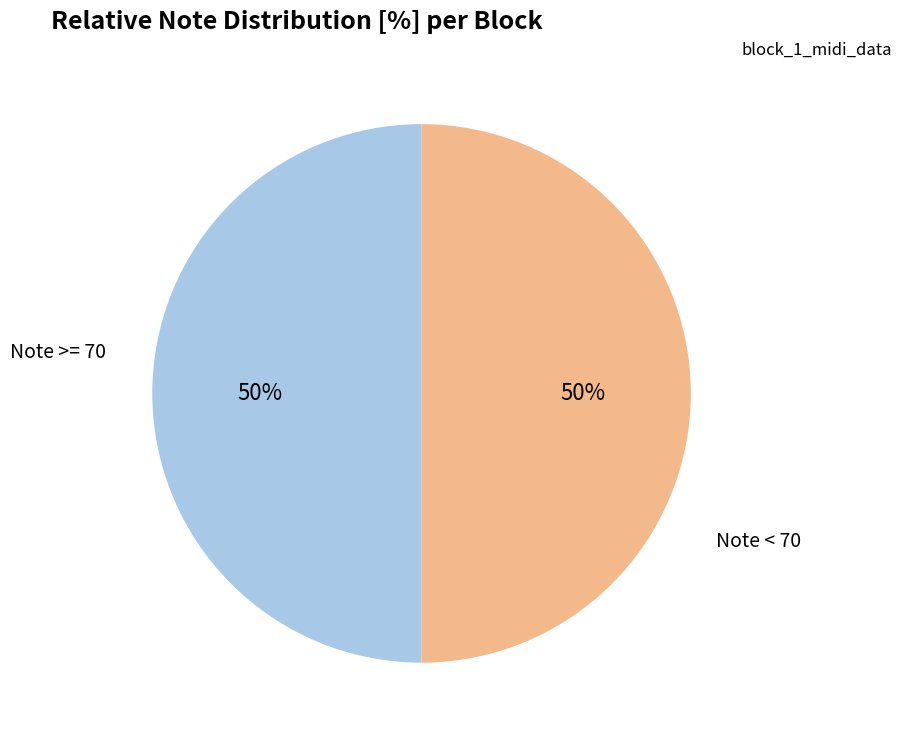

To the nearest percent, what percentage of the pie is Note >= 70?

50%